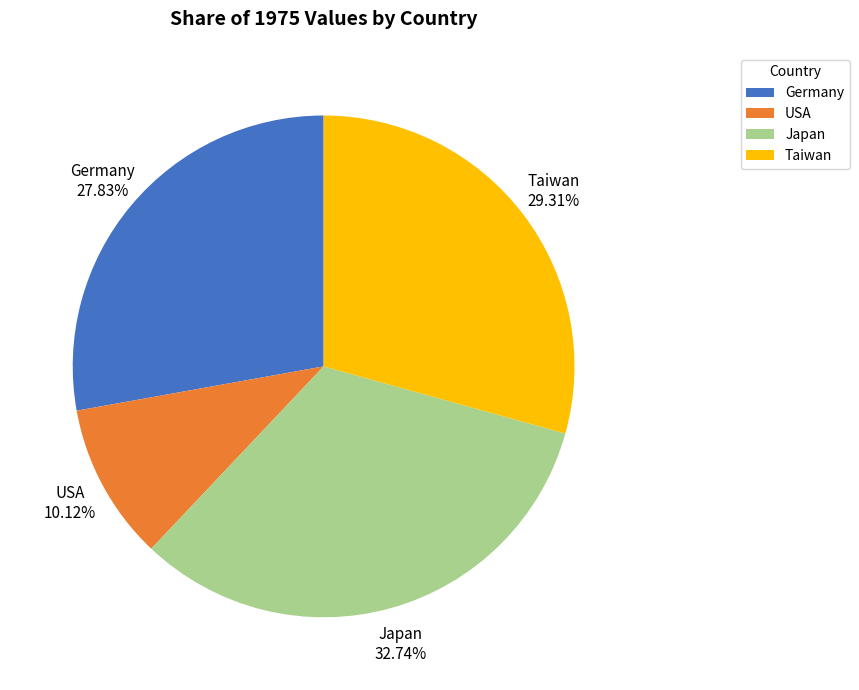

To the nearest percent, what is the combined percentage of Japan and USA?

43%